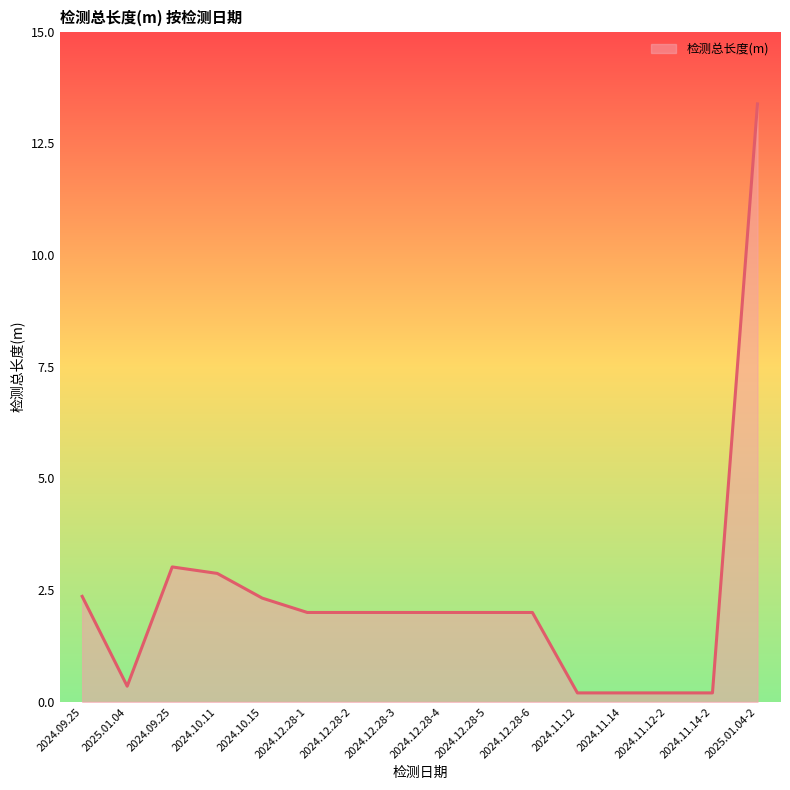

At which category does the data reach its first local valley?

2025.01.04